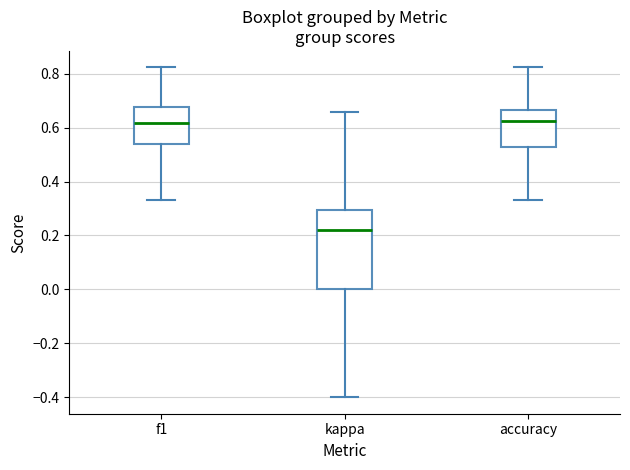

Reading left to right, read every box against the y-axis: the position of its median line, the range the box covers, and the ends of its whiskers. The values are not printed on the chart, so give them approximately, as read against the axis.

f1: median 0.62, box 0.54 to 0.68, whiskers 0.34 to 0.82
kappa: median 0.22, box 0.00 to 0.30, whiskers -0.40 to 0.66
accuracy: median 0.62, box 0.52 to 0.66, whiskers 0.34 to 0.82